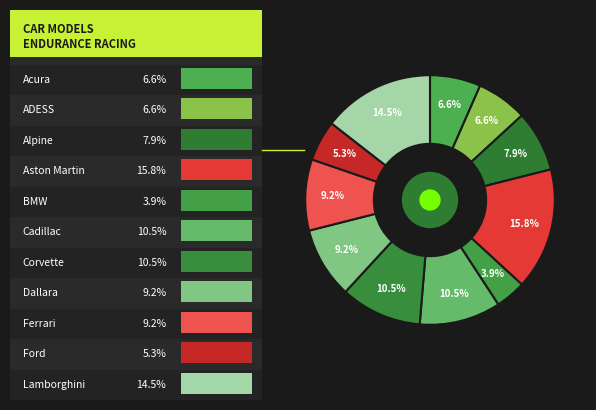

How many slices are in this pie chart?

11